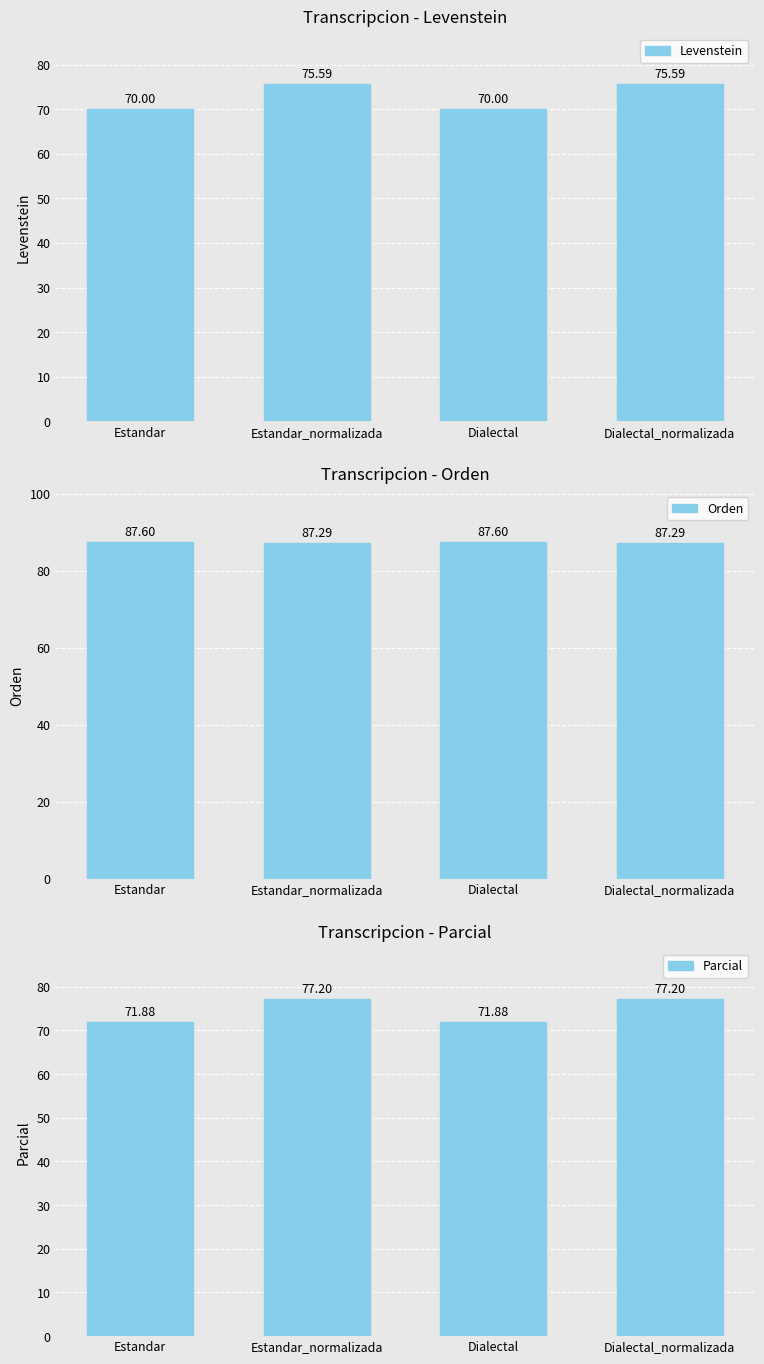

What is the sum of the Levenstein values at Dialectal and Dialectal_normalizada?

145.6